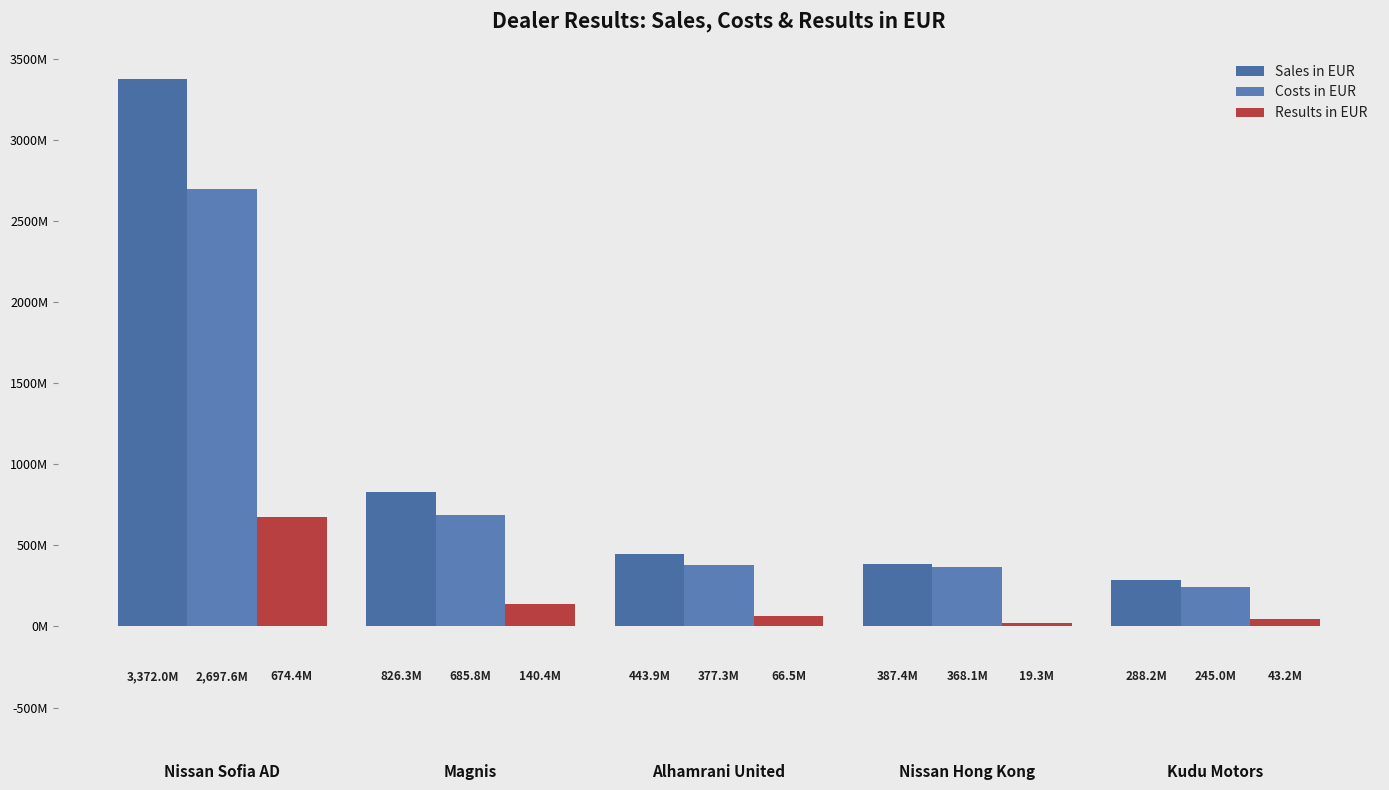

Which series changed the most between Nissan Hong Kong and Kudu Motors?

Costs in EUR